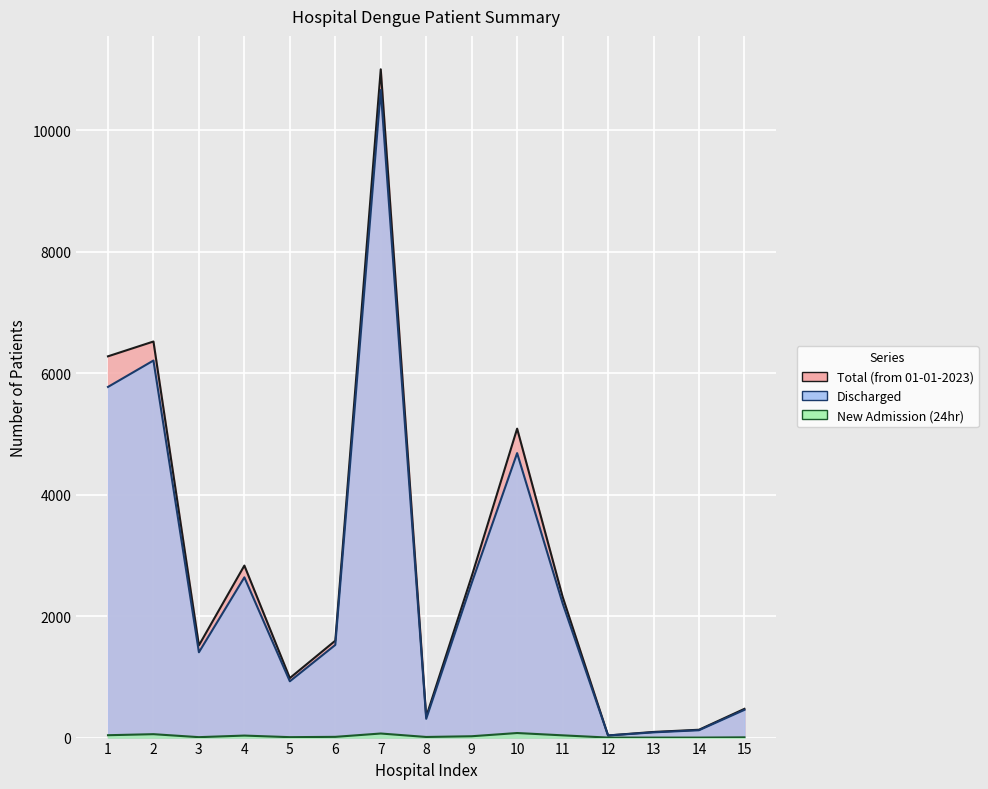

What is the average value of the New Admission (24hr) series?

25